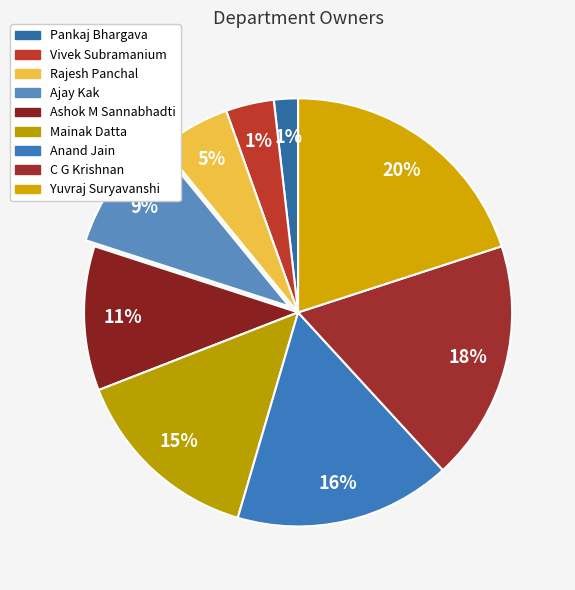

Which slice is the smallest?

Pankaj Bhargava